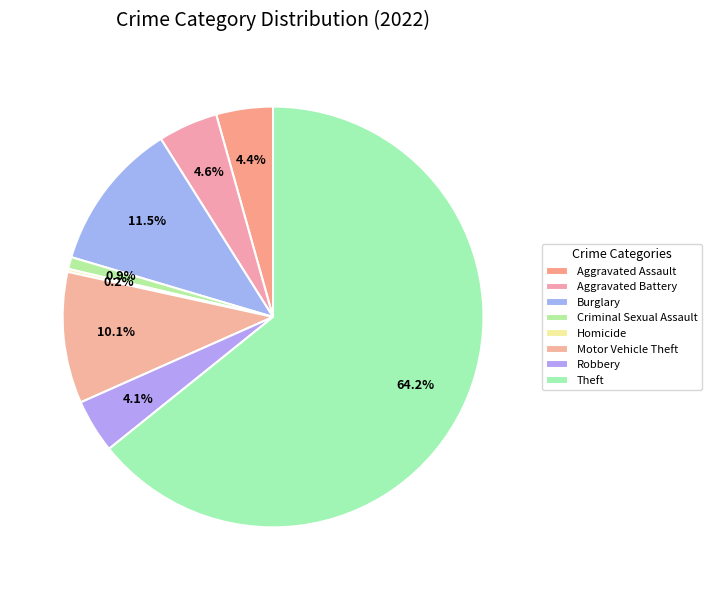

Which has a higher value, Motor Vehicle Theft or Theft?

Theft